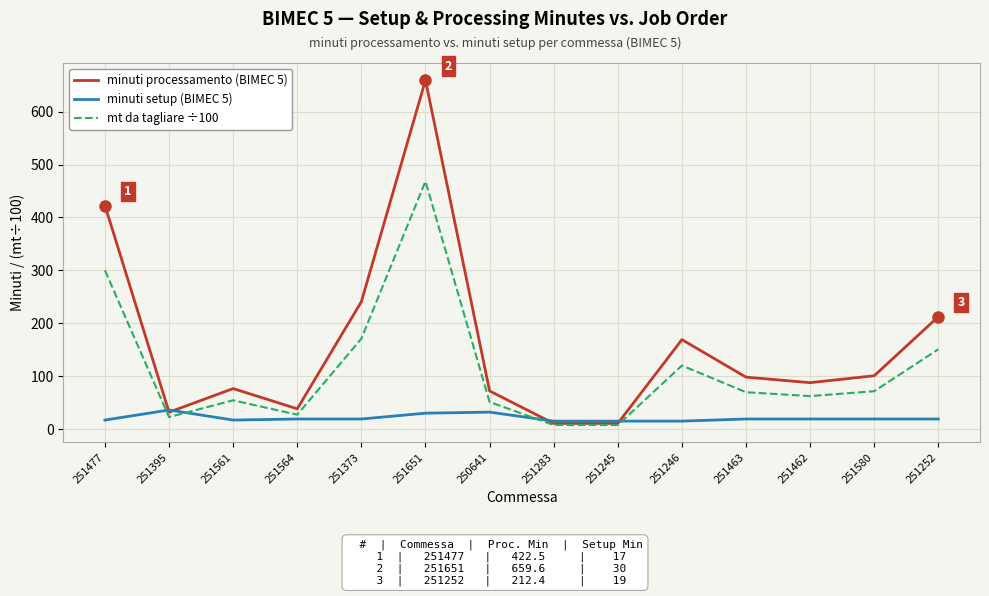

The minuti processamento (BIMEC 5) series shows 34.0 at 251561. True or false?

False